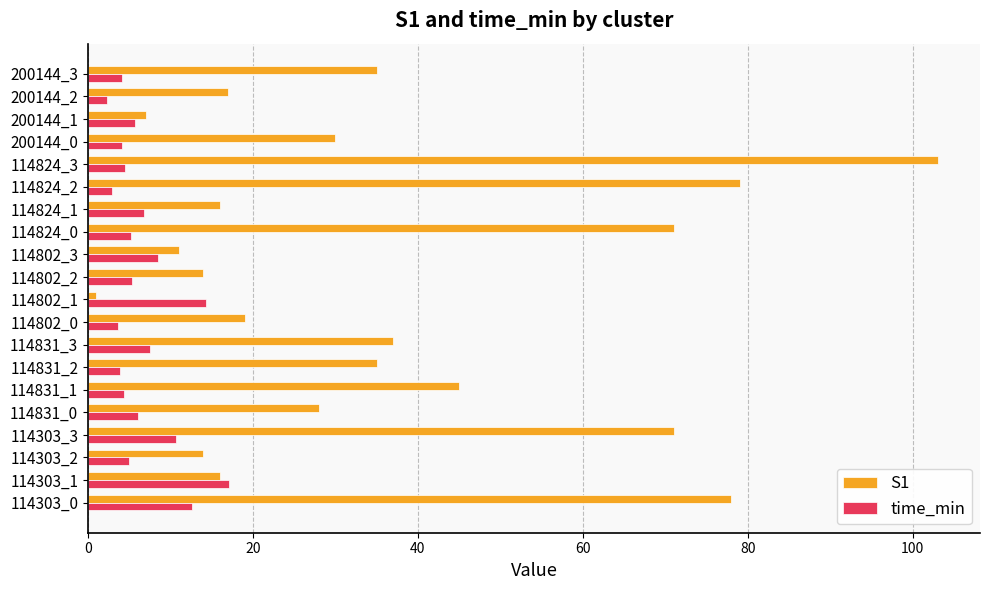

What is the spread (max minus min) of values at 114824_2?

76.1